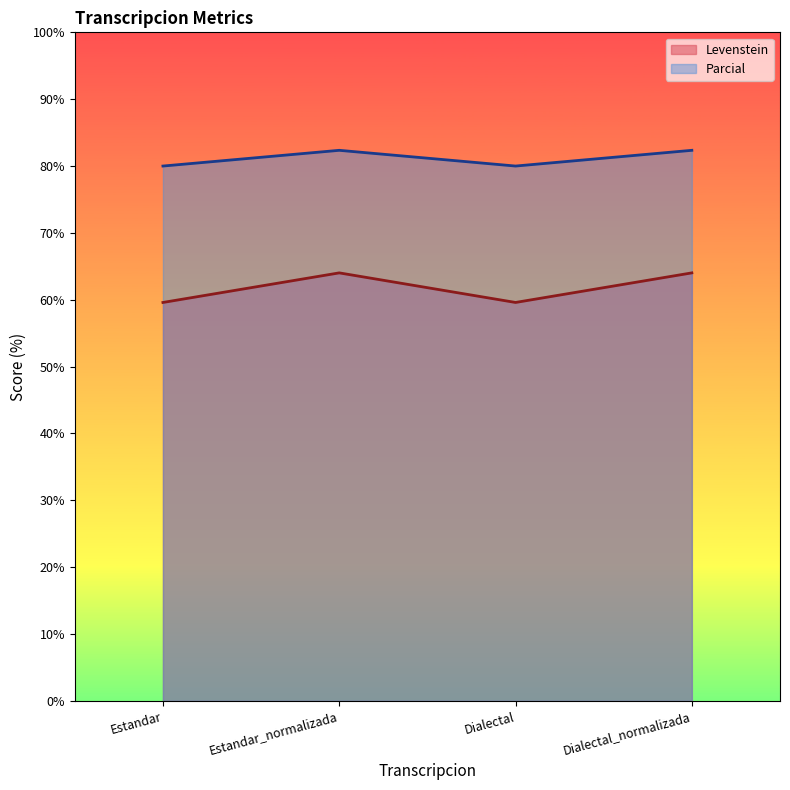

How many data points in Levenstein are less than 64?

2